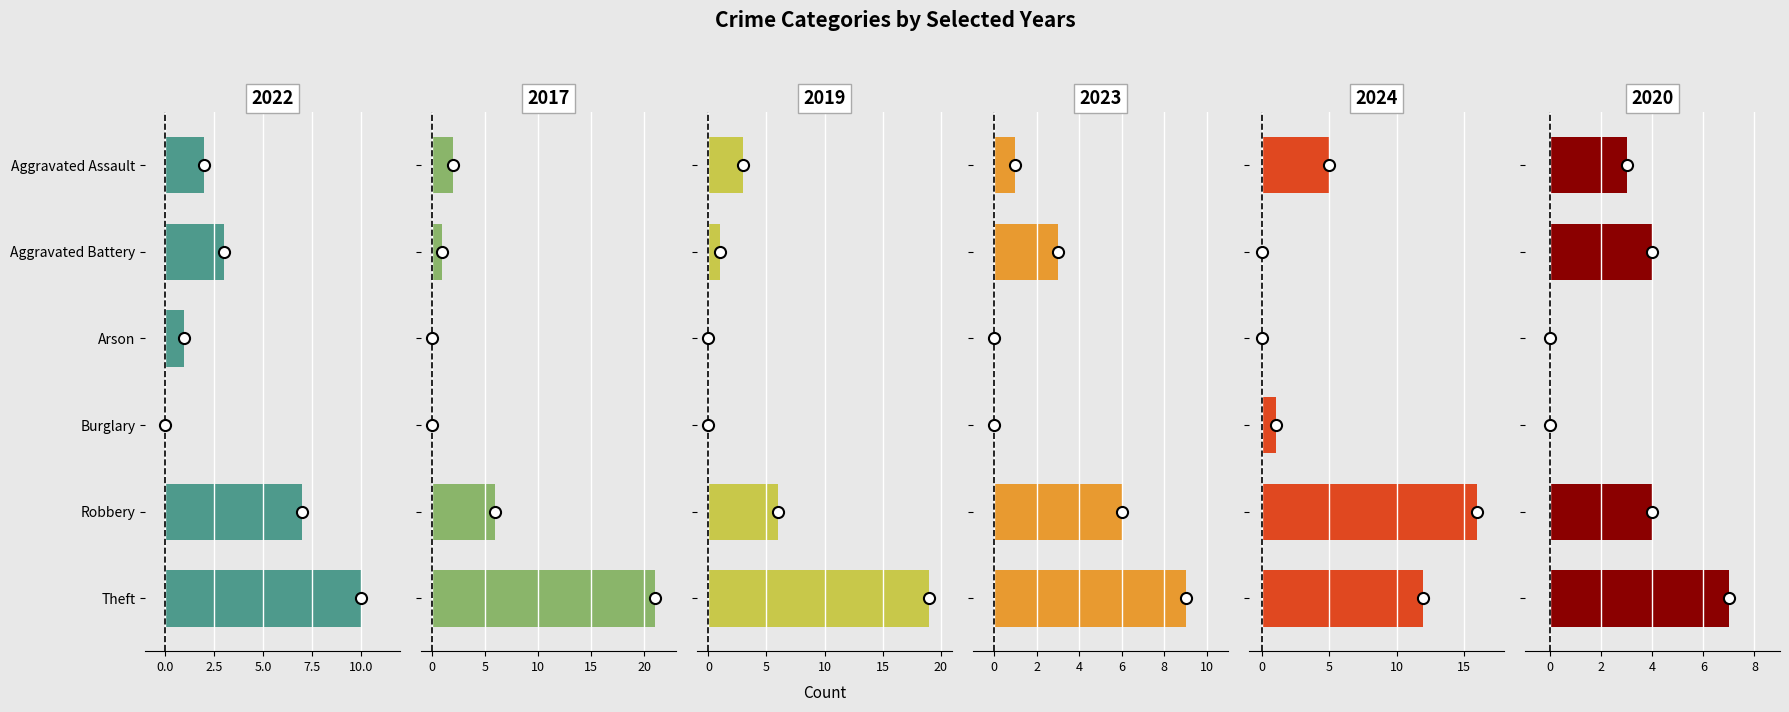

True or false: 2019 has a value of 1 at Aggravated Assault.

False